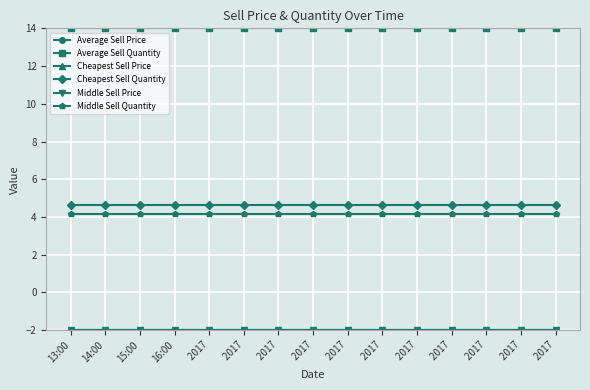

Which category has the highest value in the Cheapest Sell Price series?

13:00